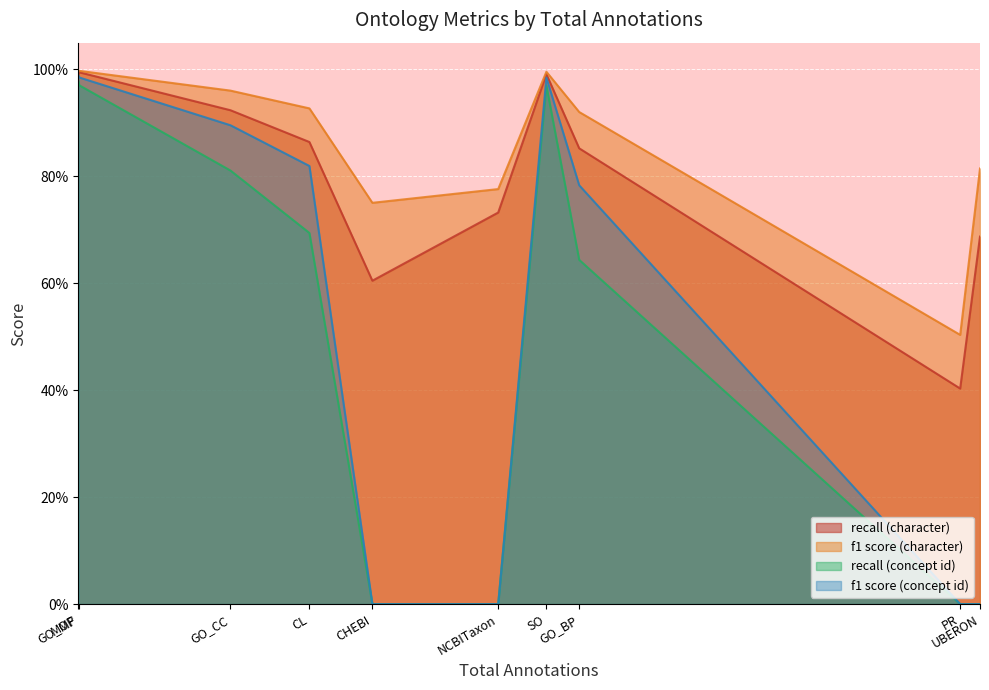

Rank the series at GO_BP from highest to lowest value.

f1 score (character), recall (character), f1 score (concept id), recall (concept id)